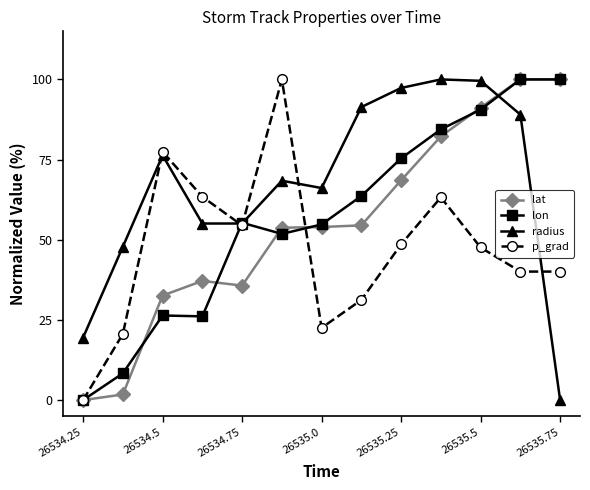

Which series has the largest total across all categories?

radius